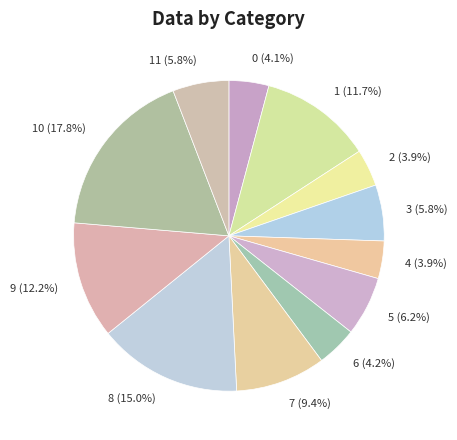

Does any single category account for the majority?

No